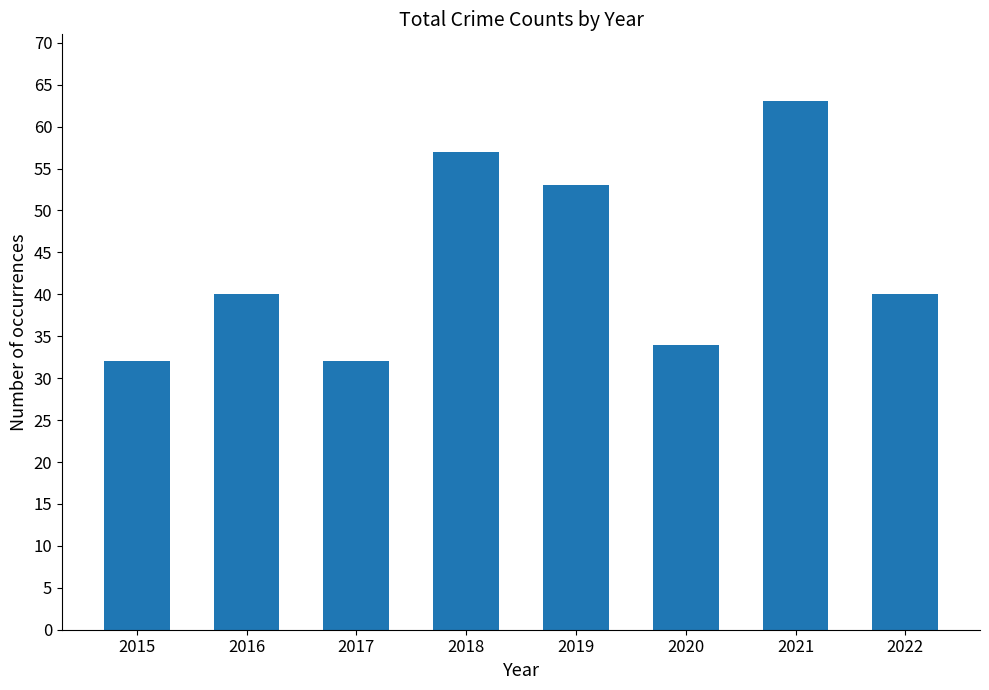

Reading left to right, transcribe all the data shown in this chart.

2015=32	2016=40	2017=32	2018=57	2019=53	2020=34	2021=63	2022=40